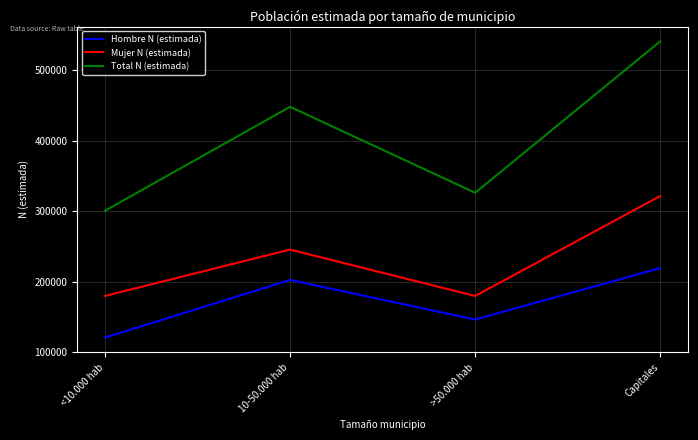

How many lines are shown in the chart?

3